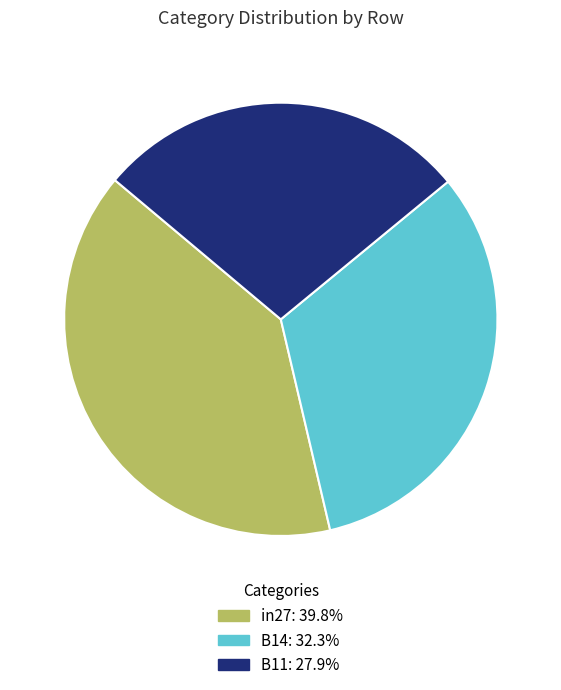

The in27 slice represents 40% of the pie. True or false?

True